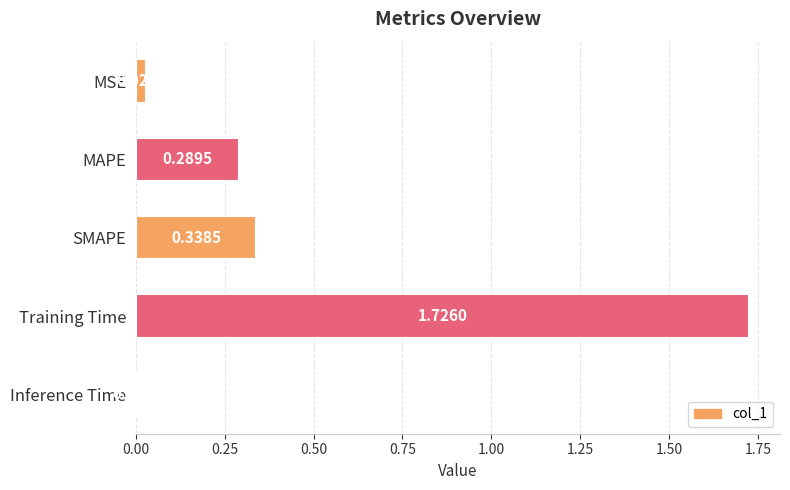

What is the label of the 5th bar from the top?

Inference Time